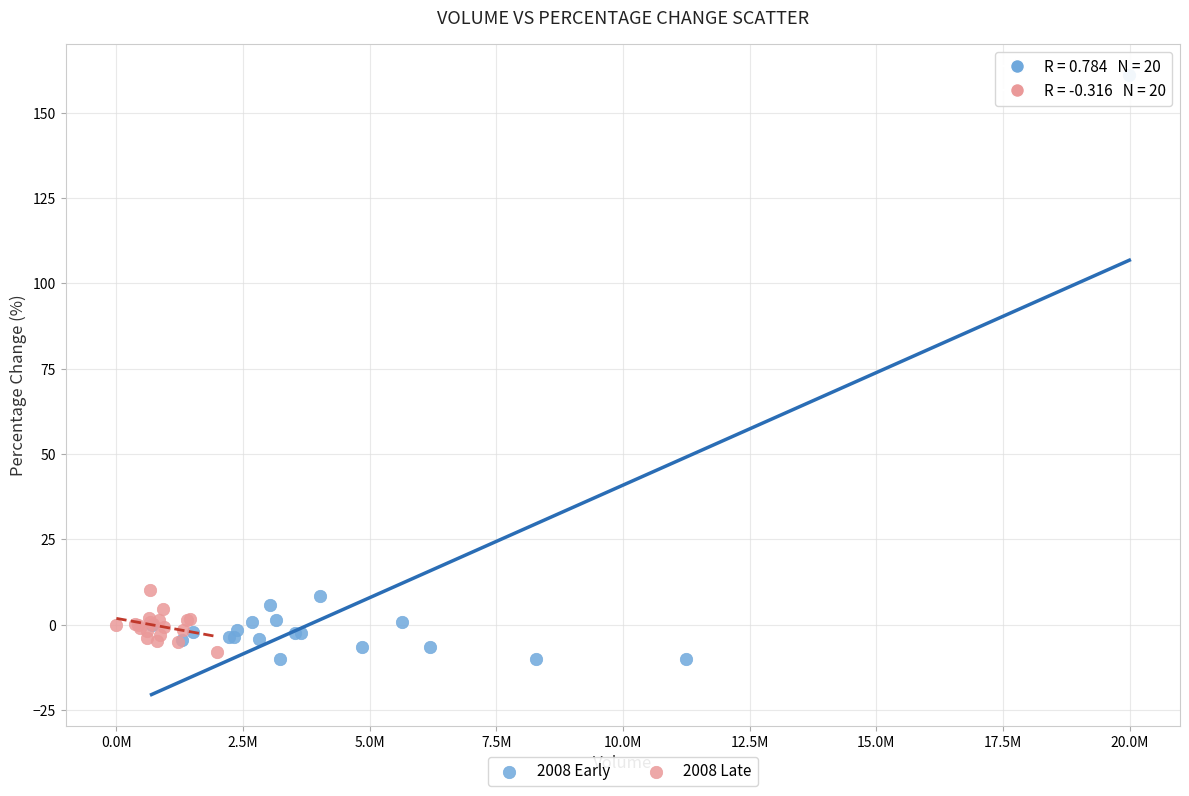

Which series reaches the maximum Y coordinate?

2008 Early